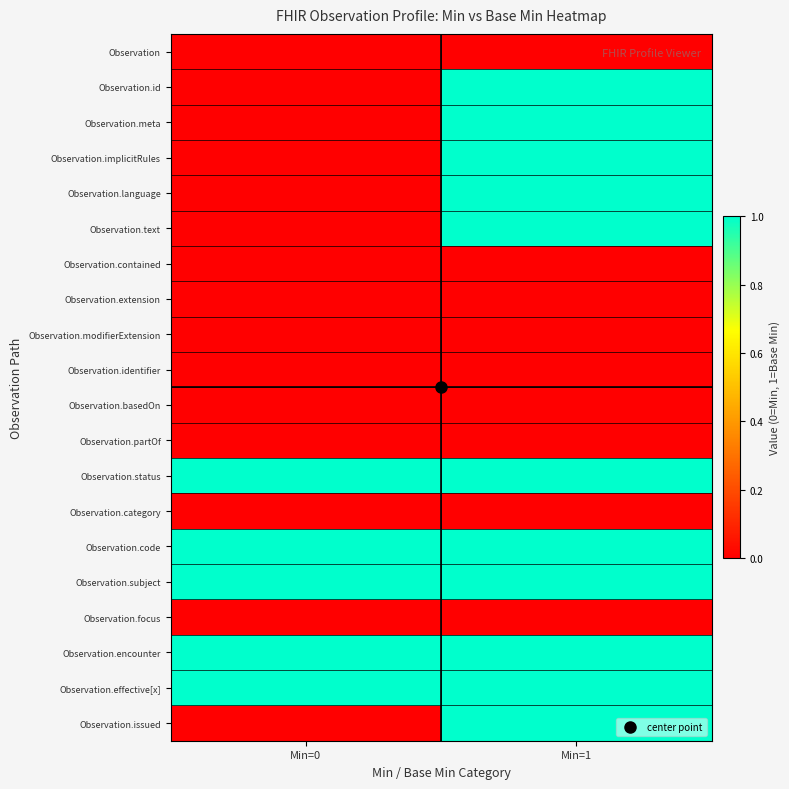

Reading left to right, list all the values displayed in this chart.

Observation: Min=0=0	Min=1=0
Observation.id: Min=0=0	Min=1=1
Observation.meta: Min=0=0	Min=1=1
Observation.implicitRules: Min=0=0	Min=1=1
Observation.language: Min=0=0	Min=1=1
Observation.text: Min=0=0	Min=1=1
Observation.contained: Min=0=0	Min=1=0
Observation.extension: Min=0=0	Min=1=0
Observation.modifierExtension: Min=0=0	Min=1=0
Observation.identifier: Min=0=0	Min=1=0
Observation.basedOn: Min=0=0	Min=1=0
Observation.partOf: Min=0=0	Min=1=0
Observation.status: Min=0=1	Min=1=1
Observation.category: Min=0=0	Min=1=0
Observation.code: Min=0=1	Min=1=1
Observation.subject: Min=0=1	Min=1=1
Observation.focus: Min=0=0	Min=1=0
Observation.encounter: Min=0=1	Min=1=1
Observation.effective[x]: Min=0=1	Min=1=1
Observation.issued: Min=0=0	Min=1=1